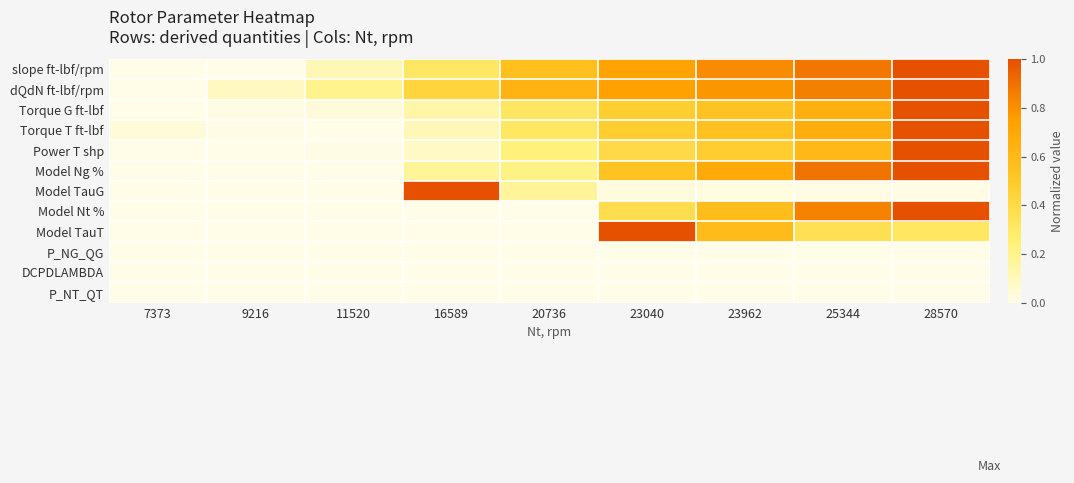

Reading left to right, list all the values displayed in this chart.

slope ft-lbf/rpm: 7373=0.0	9216=0.0	11520=0.1	16589=0.3	20736=0.6	23040=0.7	23962=0.8	25344=0.9	28570=1.0
dQdN ft-lbf/rpm: 7373=0.0	9216=0.1	11520=0.2	16589=0.4	20736=0.6	23040=0.7	23962=0.8	25344=0.8	28570=1.0
Torque G ft-lbf: 7373=0.0	9216=0.0	11520=0.0	16589=0.1	20736=0.3	23040=0.5	23962=0.5	25344=0.7	28570=1.0
Torque T ft-lbf: 7373=0.0	9216=0.0	11520=0.0	16589=0.1	20736=0.3	23040=0.5	23962=0.5	25344=0.7	28570=1.0
Power T shp: 7373=0.0	9216=0.0	11520=0.0	16589=0.1	20736=0.2	23040=0.4	23962=0.5	25344=0.6	28570=1.0
Model Ng %: 7373=0.0	9216=0.0	11520=0.0	16589=0.2	20736=0.2	23040=0.5	23962=0.7	25344=0.9	28570=1.0
Model TauG: 7373=0.0	9216=0.0	11520=0.0	16589=1.0	20736=0.2	23040=0.0	23962=0.0	25344=0.0	28570=0.0
Model Nt %: 7373=0.0	9216=0.0	11520=0.0	16589=0.0	20736=0.0	23040=0.4	23962=0.6	25344=0.8	28570=1.0
Model TauT: 7373=0.0	9216=0.0	11520=0.0	16589=0.0	20736=0.0	23040=1.0	23962=0.6	25344=0.4	28570=0.3
P_NG_QG: 7373=0.0	9216=0.0	11520=0.0	16589=0.0	20736=0.0	23040=0.0	23962=0.0	25344=0.0	28570=0.0
DCPDLAMBDA: 7373=0.0	9216=0.0	11520=0.0	16589=0.0	20736=0.0	23040=0.0	23962=0.0	25344=0.0	28570=0.0
P_NT_QT: 7373=0.0	9216=0.0	11520=0.0	16589=0.0	20736=0.0	23040=0.0	23962=0.0	25344=0.0	28570=0.0